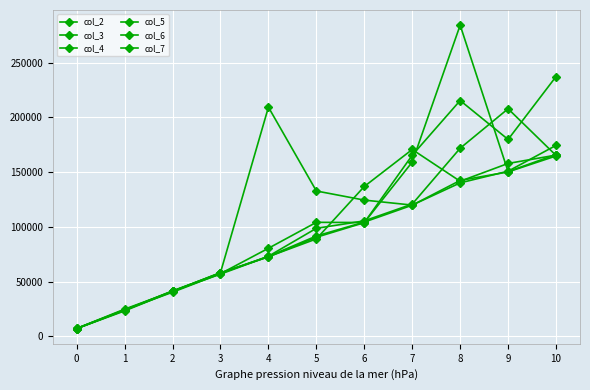

How many categories are shown in the chart?

11